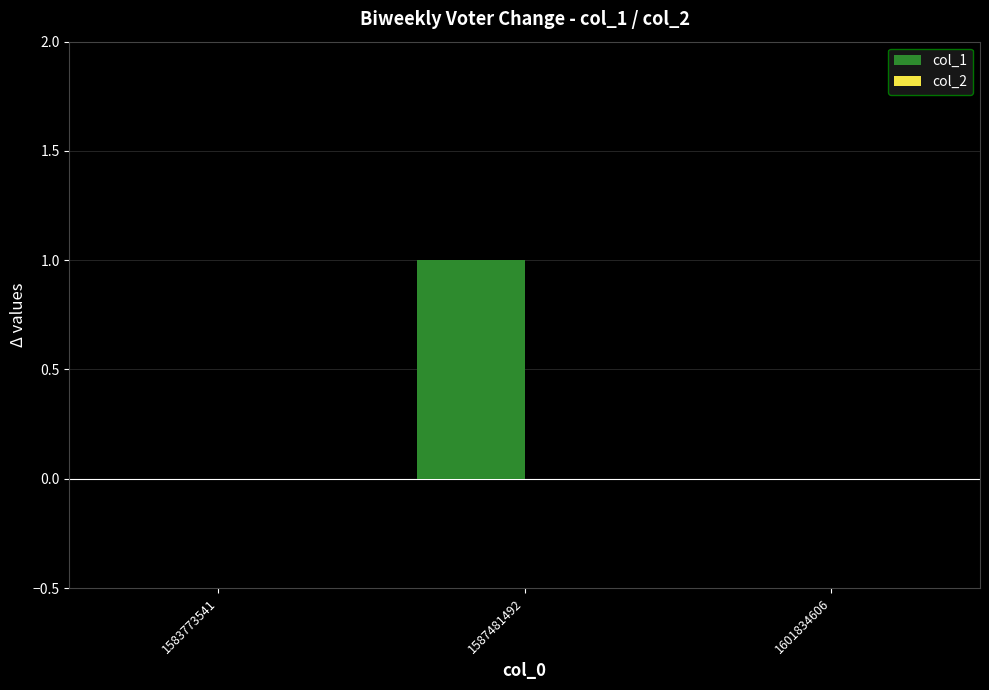

True or false: the data shows 0 at 1601834606.

True